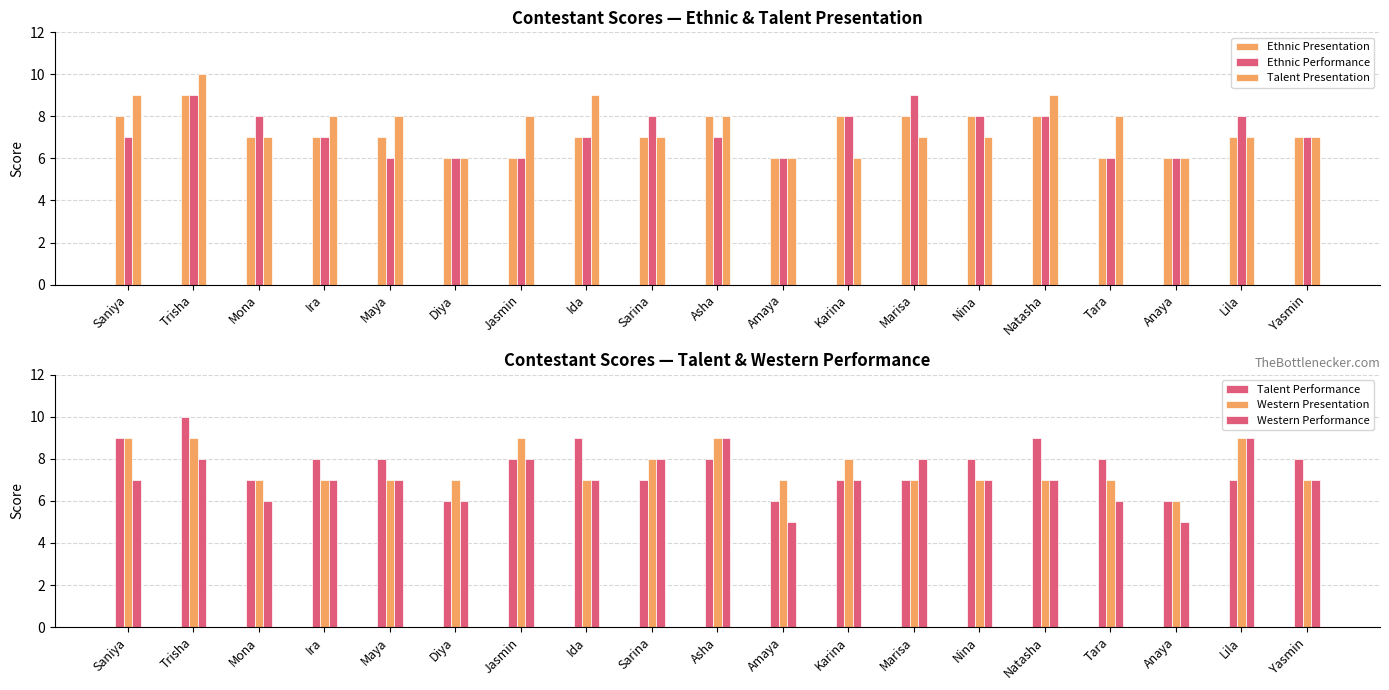

The value of Western Presentation at Jasmin is 6. True or false?

False